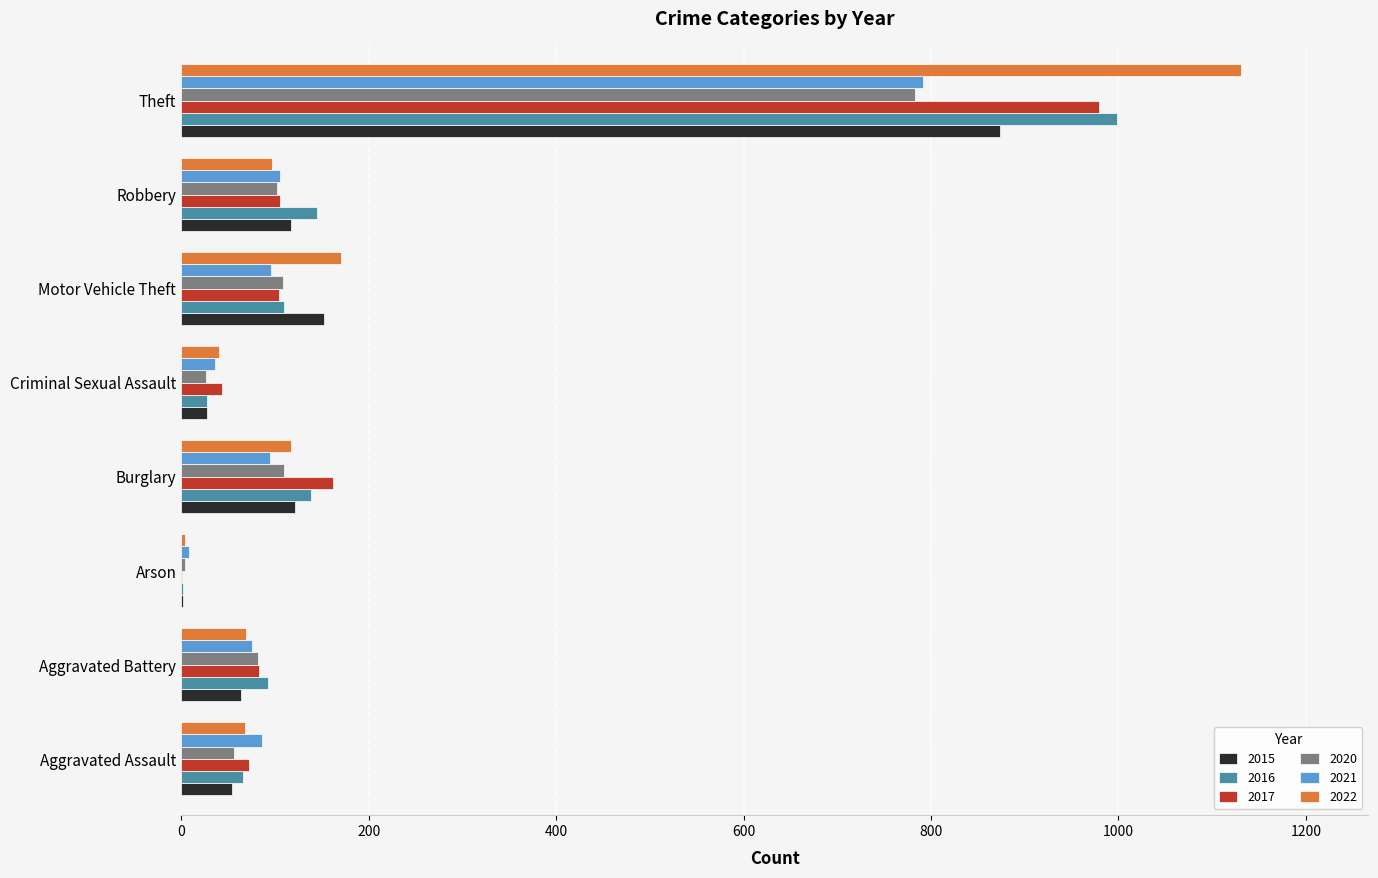

What is the total value across all series at Robbery?

671